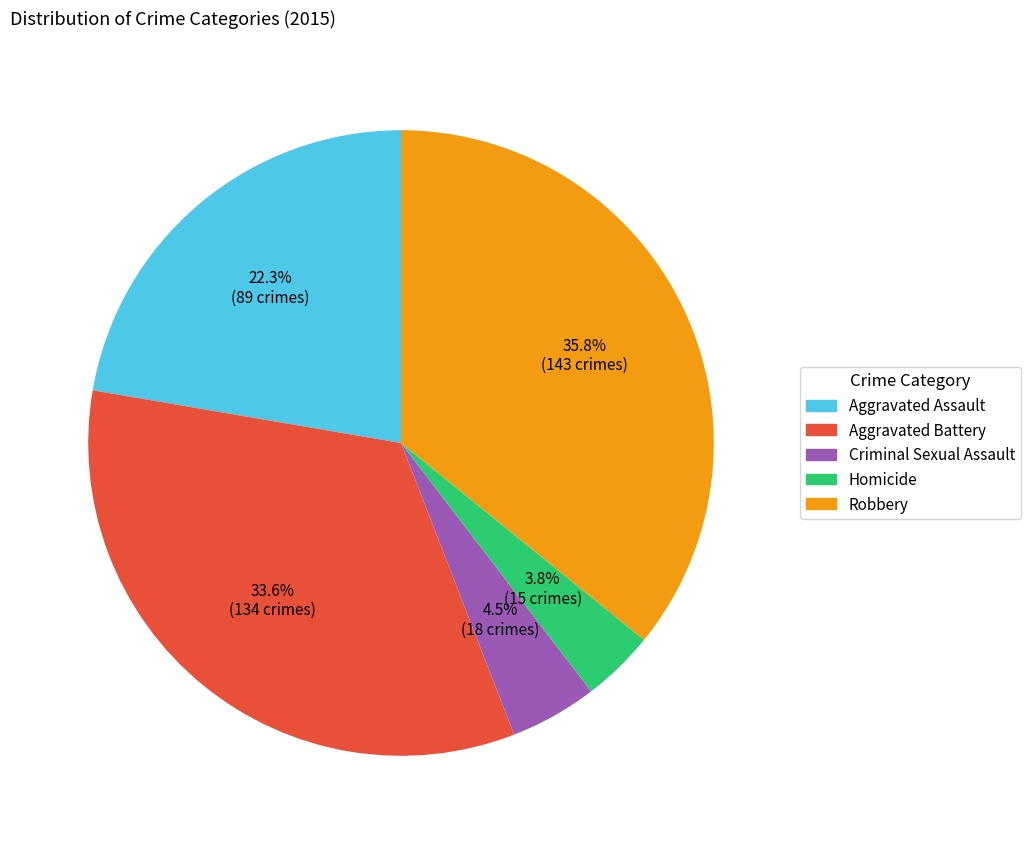

To the nearest percent, what percentage of the pie is Aggravated Assault?

22%